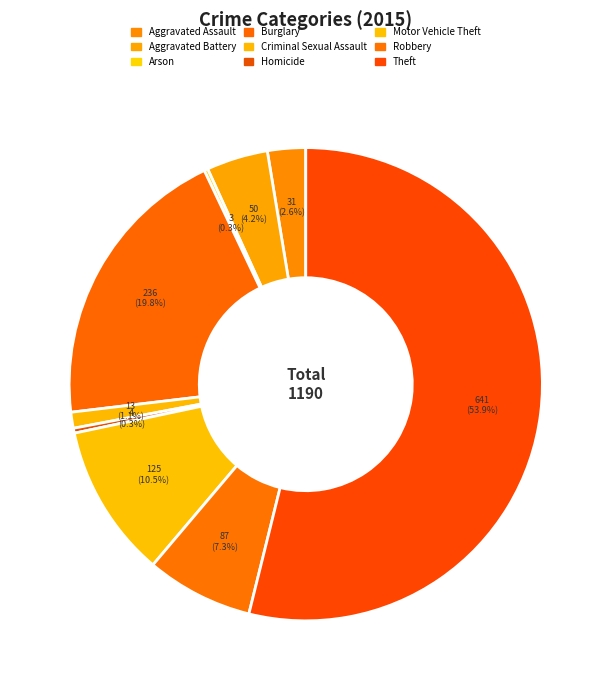

What is the change in value from Burglary to Motor Vehicle Theft?

-111